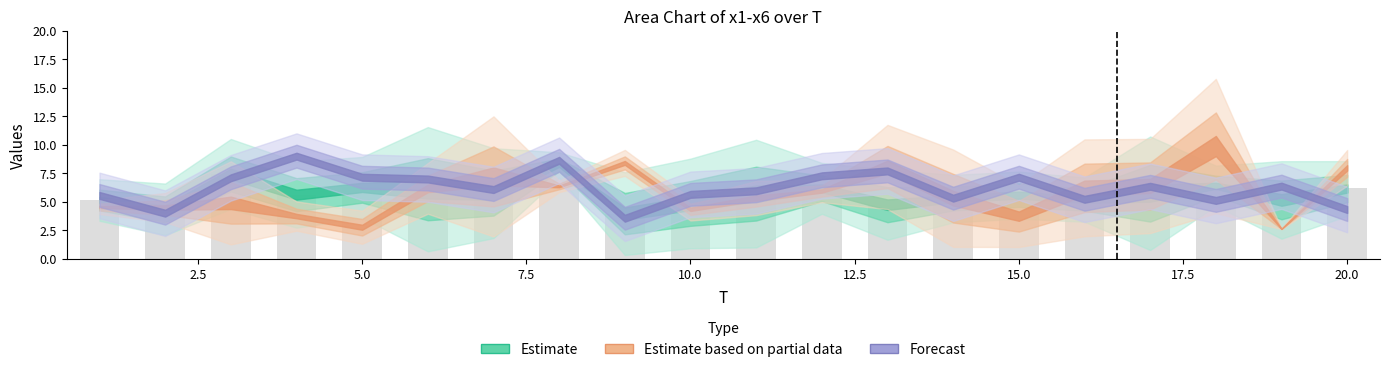

How many categories are shown in the chart?

20